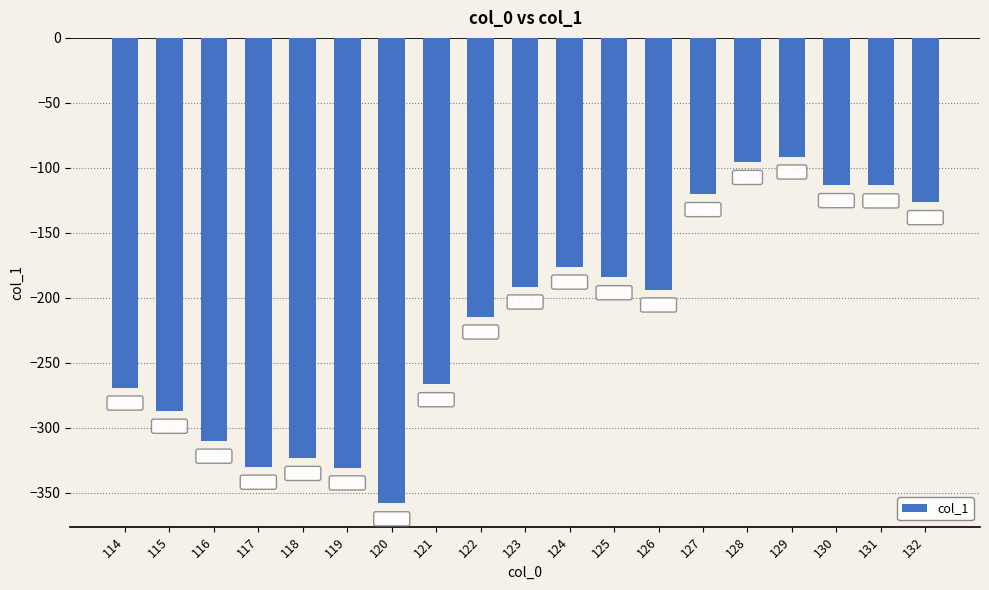

The value at 120 is -231.6. True or false?

False